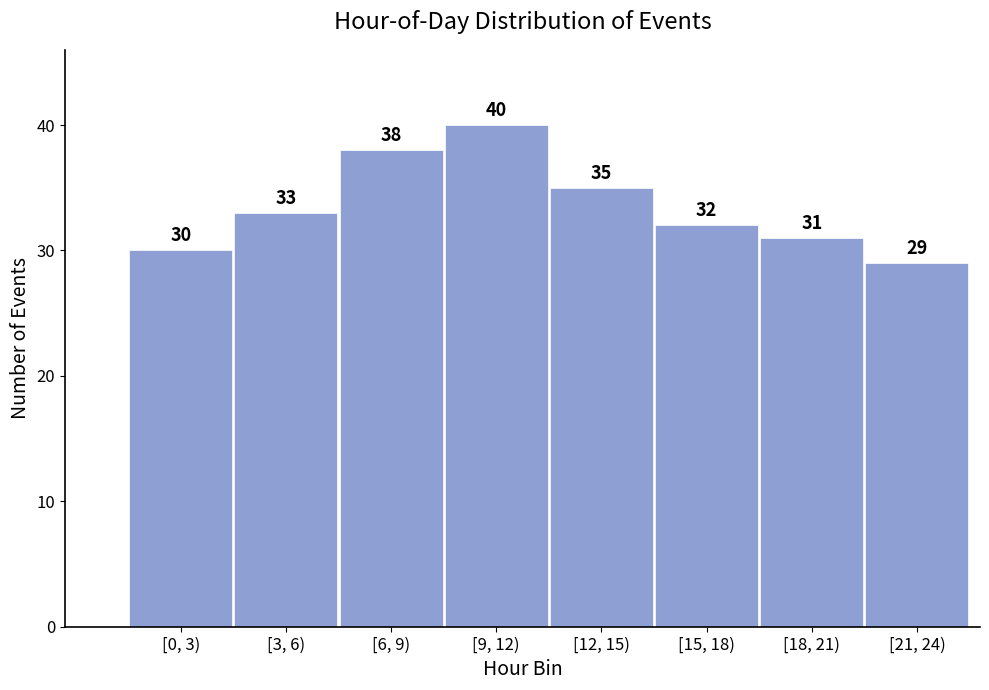

Reading left to right, what are all the values shown in this chart?

[0, 3)=30	[3, 6)=33	[6, 9)=38	[9, 12)=40	[12, 15)=35	[15, 18)=32	[18, 21)=31	[21, 24)=29